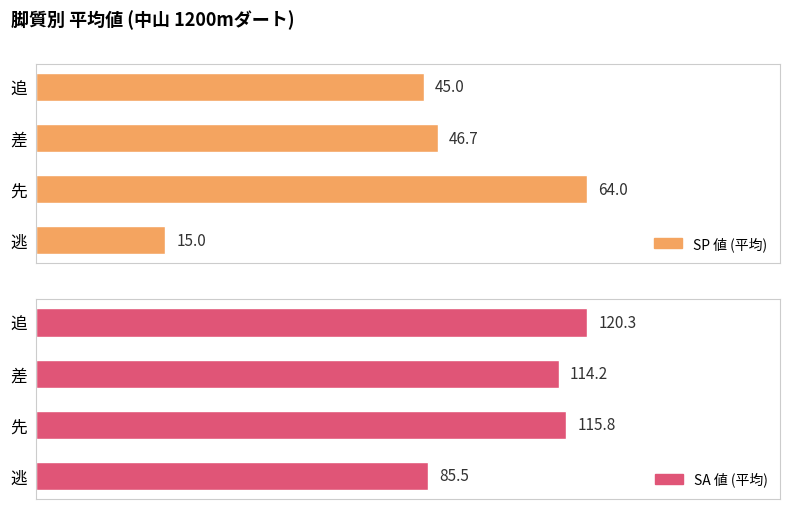

Reading left to right, extract all data points from this chart.

SP 値 (平均): 15.0	64.0	46.7	45.0
SA 値 (平均): 85.5	115.8	114.2	120.3